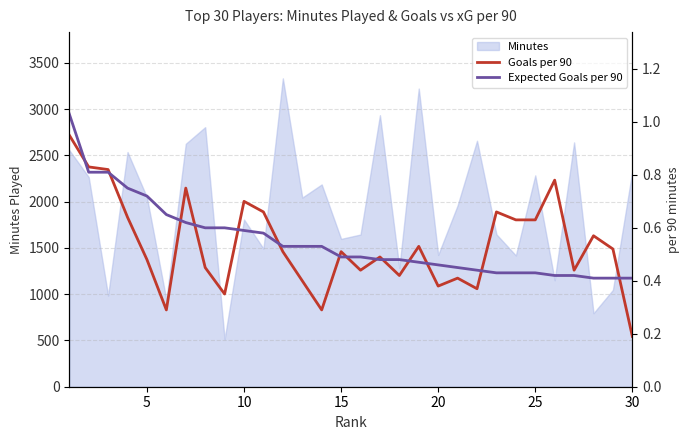

Which series has the widest spread of values?

Goals per 90